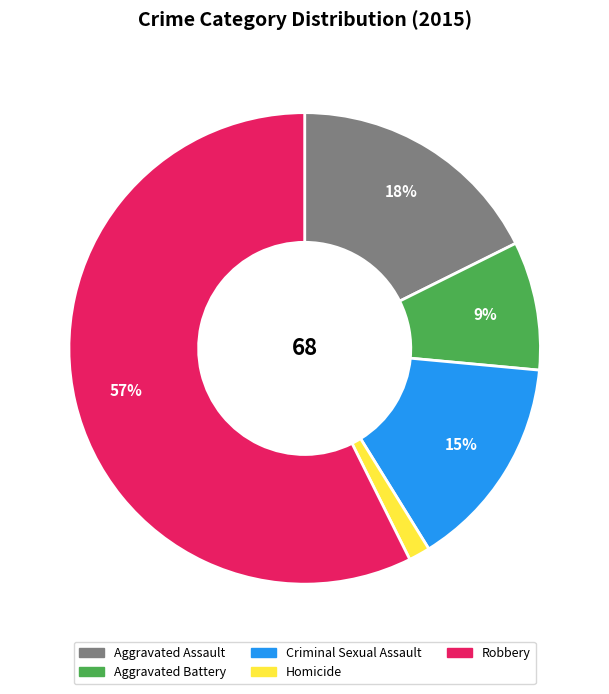

Between Aggravated Battery and Homicide, which is larger?

Aggravated Battery